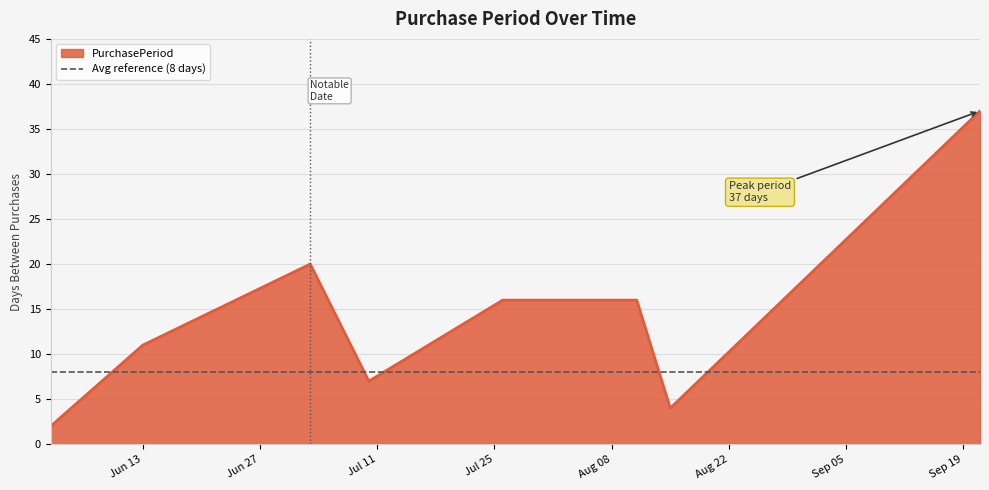

What is the smallest value displayed?

2